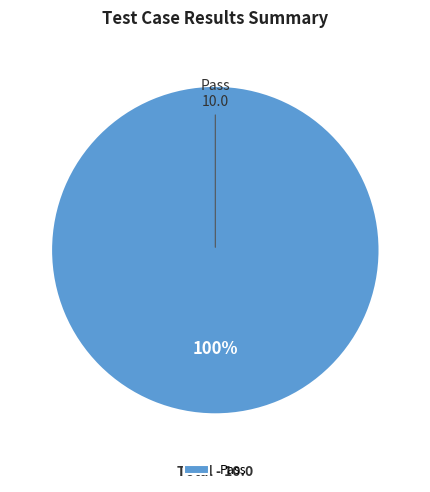

What percentage is the Pass slice, to the nearest percent?

100%